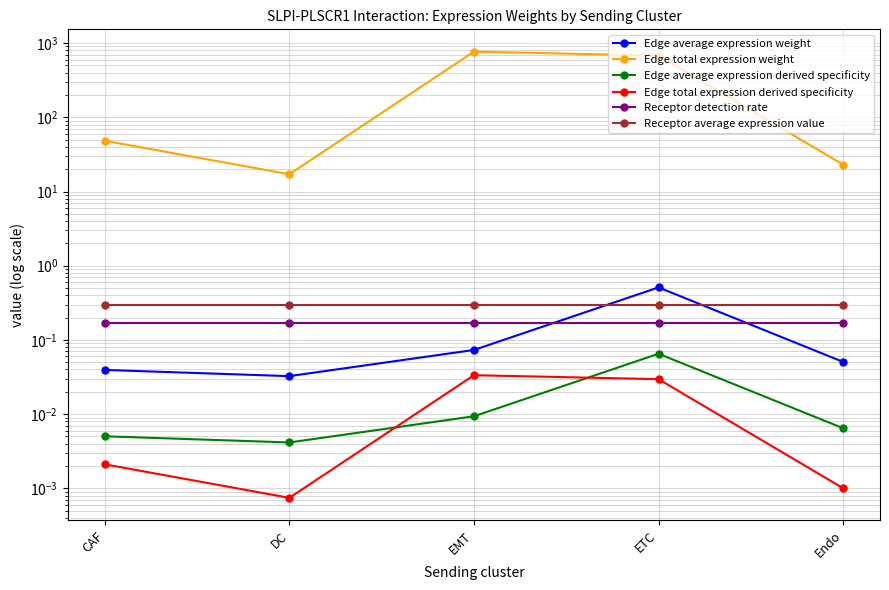

What is the difference between the second highest and second lowest values in the Edge total expression weight series?

655.6